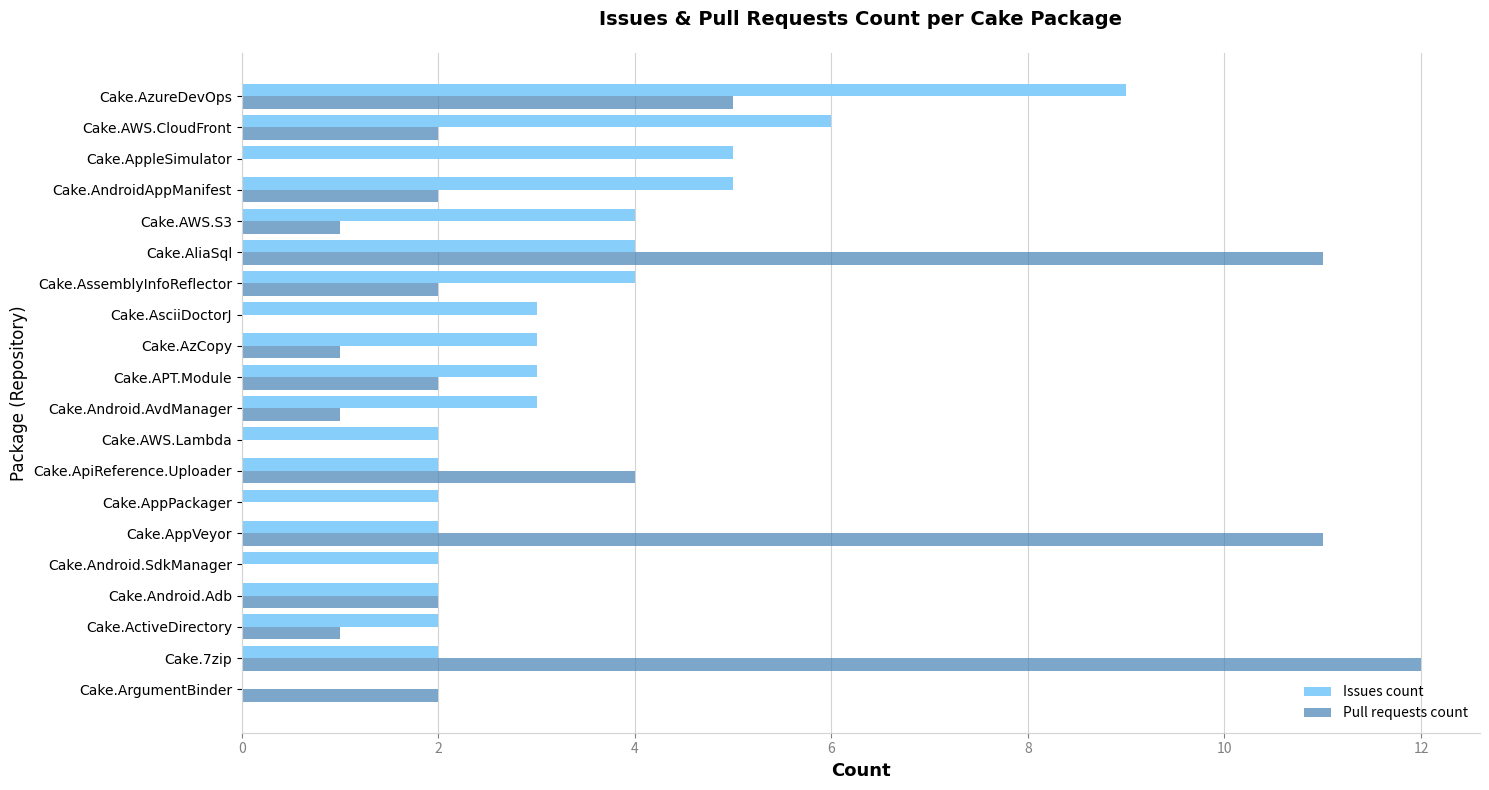

What are all the series names shown in the legend?

Issues count, Pull requests count